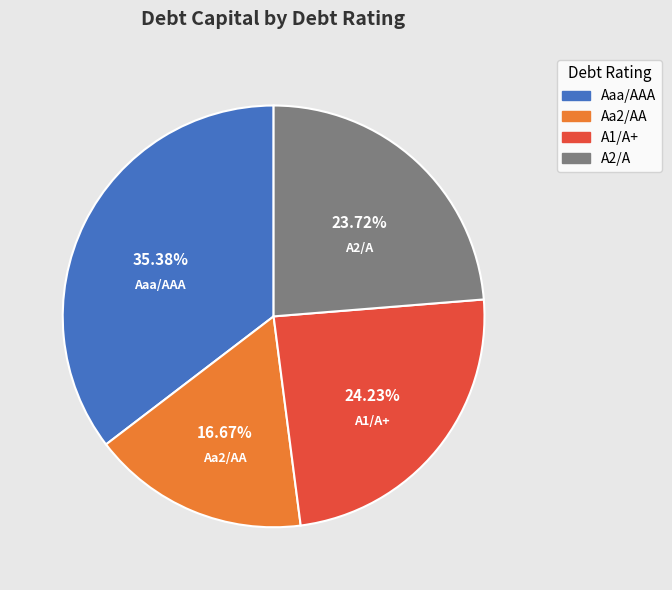

Does A1/A+ represent more than half of the total?

No